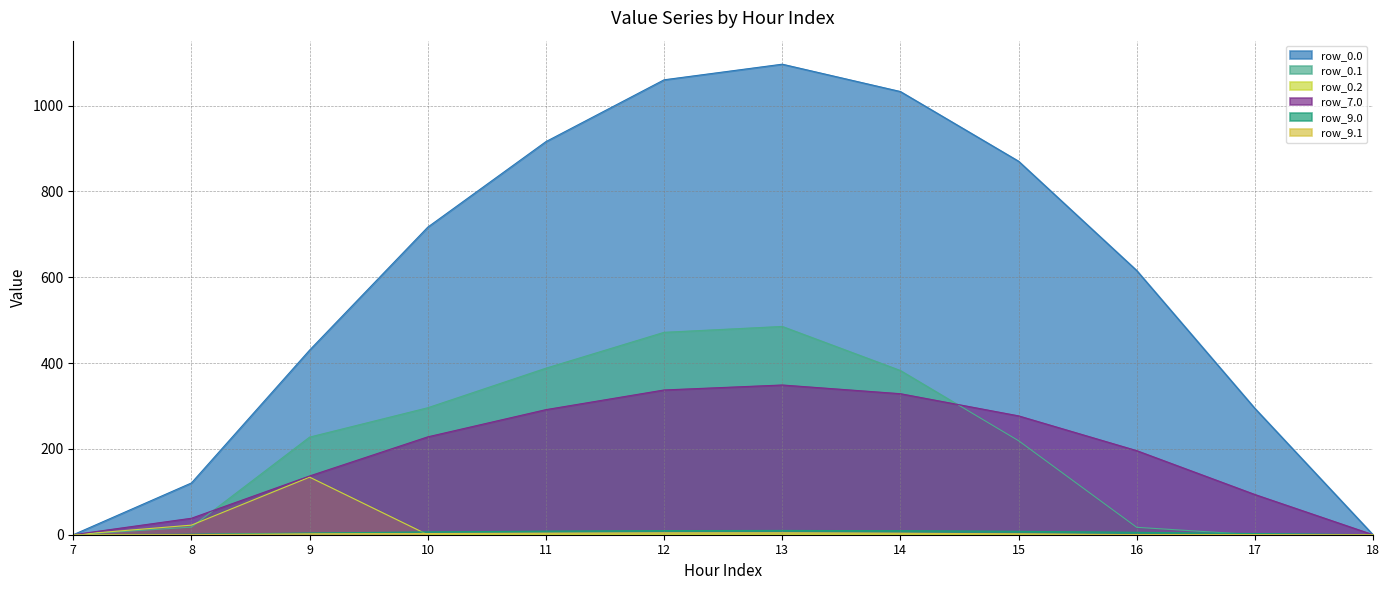

In row_9.1, how many points are higher than both neighbors (excluding endpoints)?

1